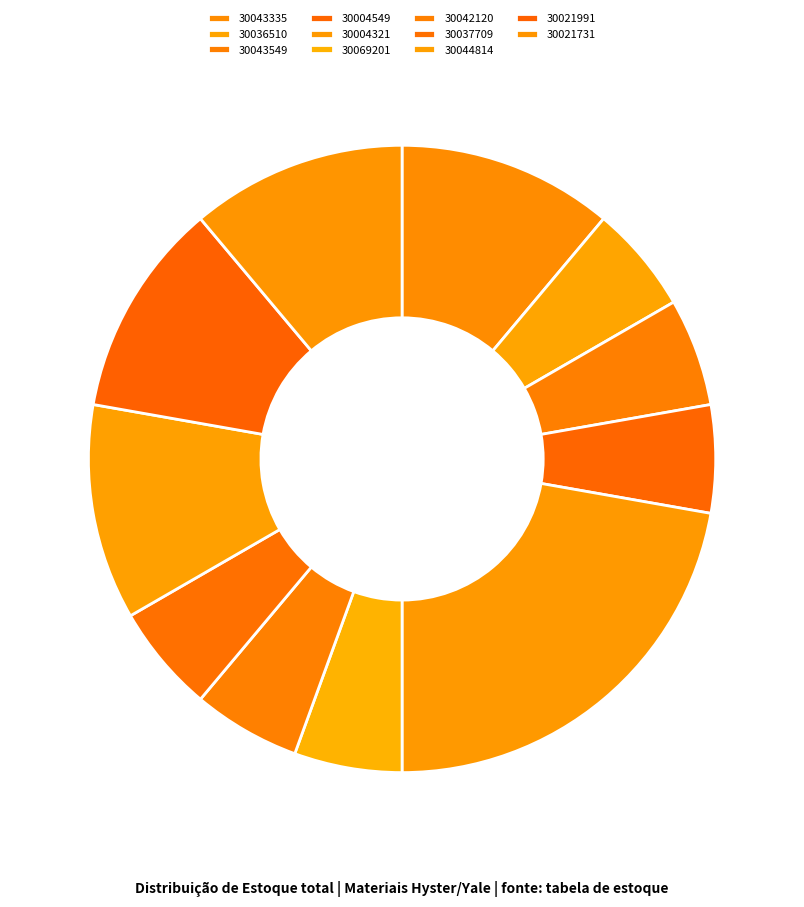

How many slices are in this pie chart?

11